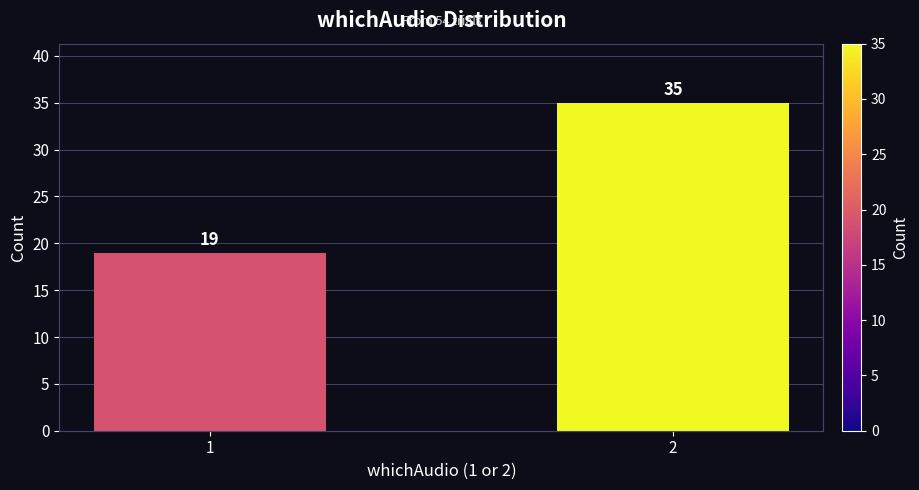

Reading left to right, transcribe all the data shown in this chart.

19	35